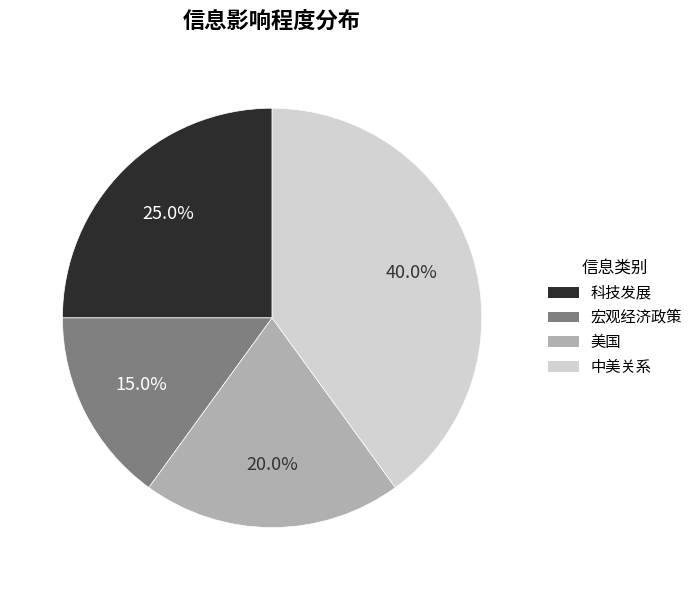

Is there any slice that represents more than half of the pie?

No